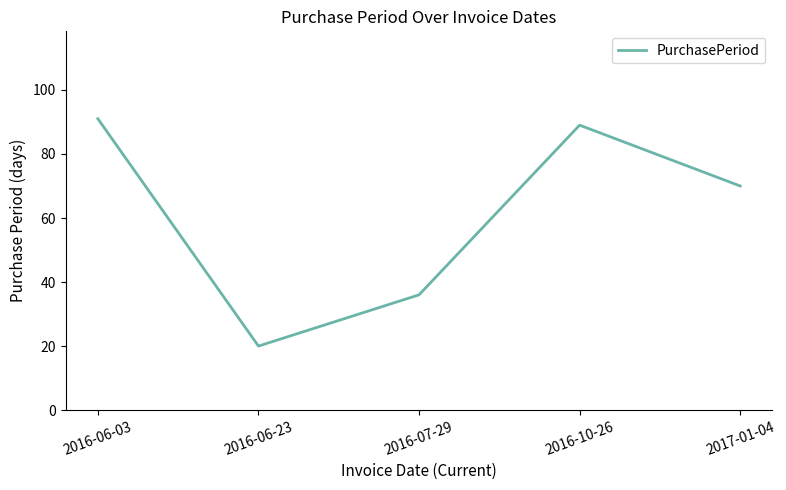

What is the ratio of the value at 2016-06-23 to the value at 2016-07-29?

0.6